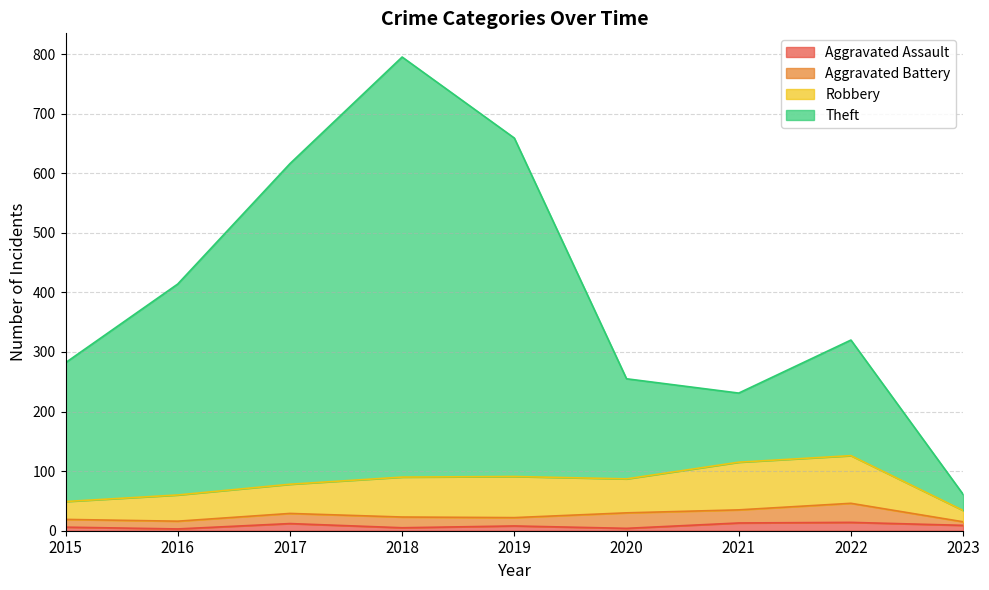

What is the spread (max minus min) of values at 2018?

790